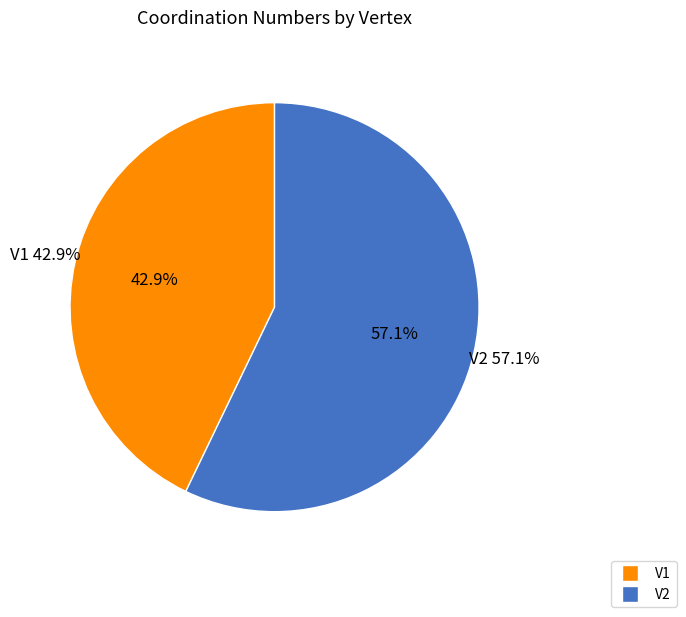

True or false: V1 accounts for 56% of the total.

False